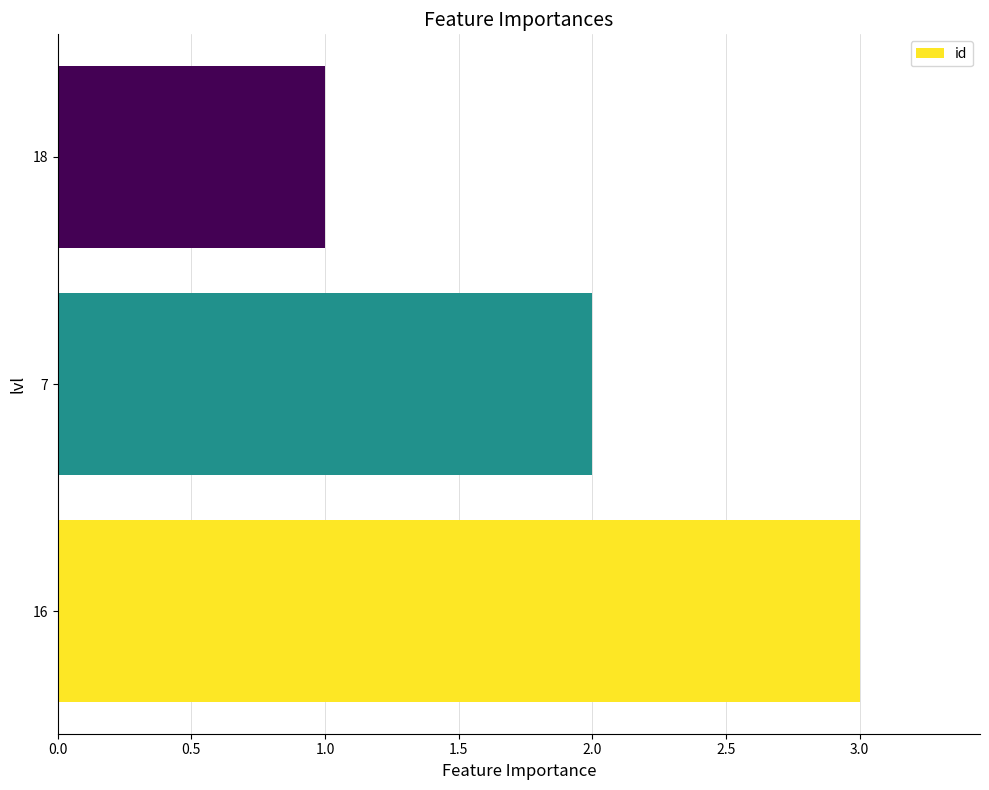

What is the average value?

2